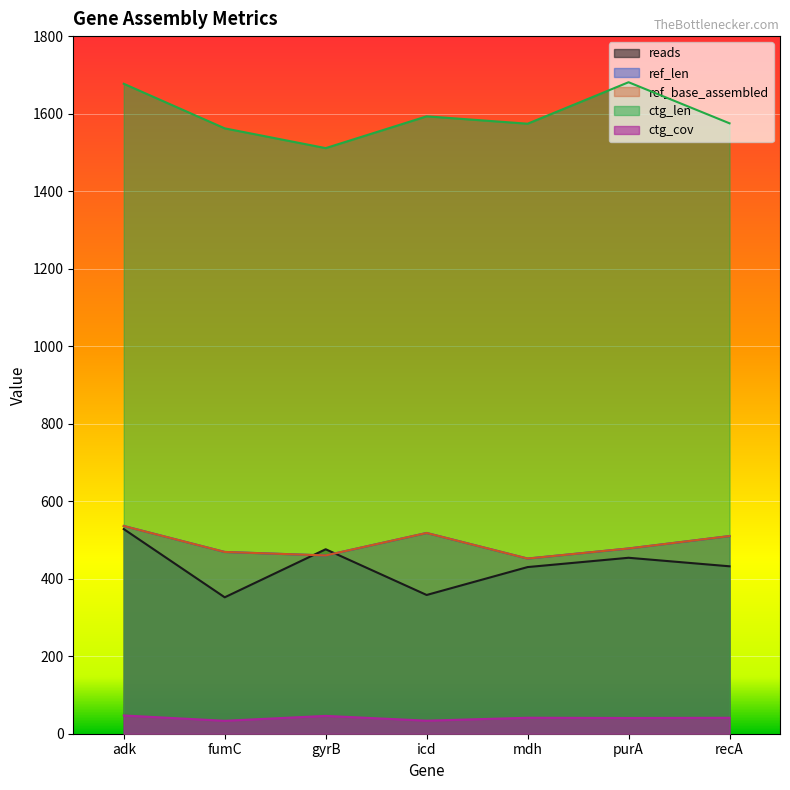

What is the value of the ref_base_assembled point at the 3rd from the left?

460.0